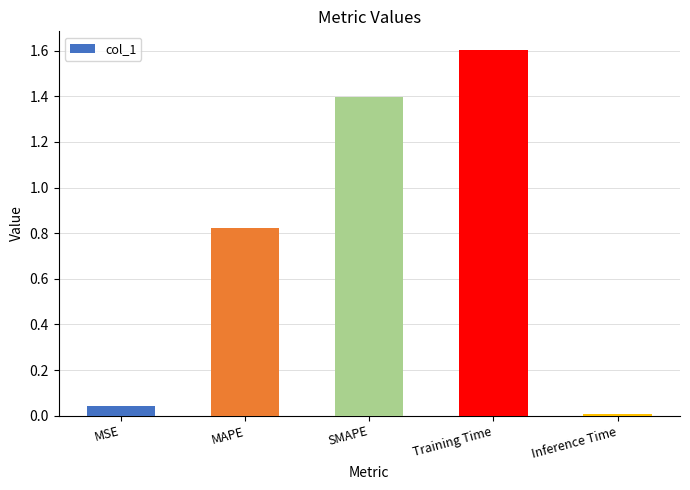

What is the difference between the maximum and minimum values?

1.6